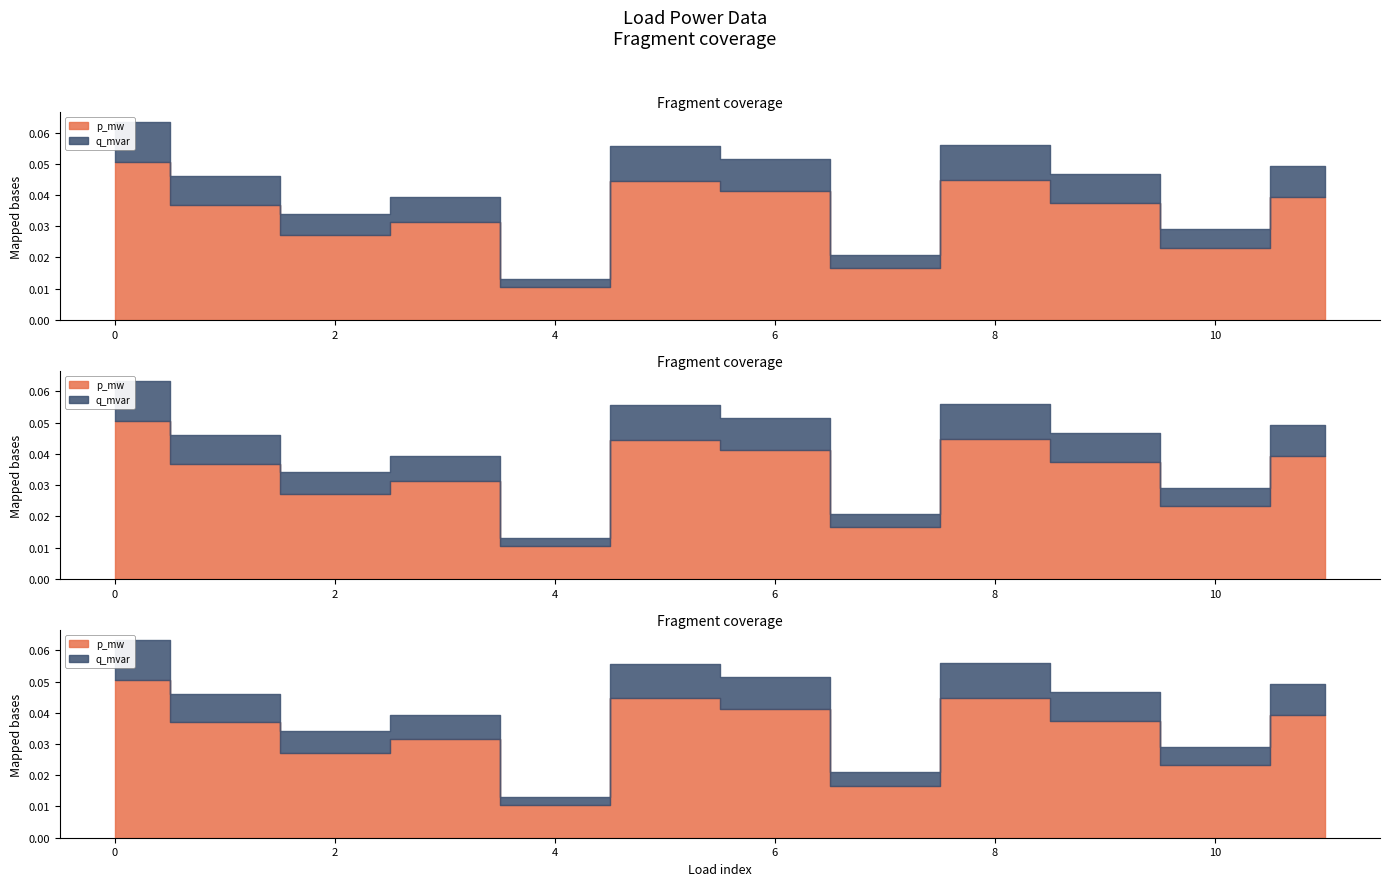

At which label does q_mvar reach its minimum?

4